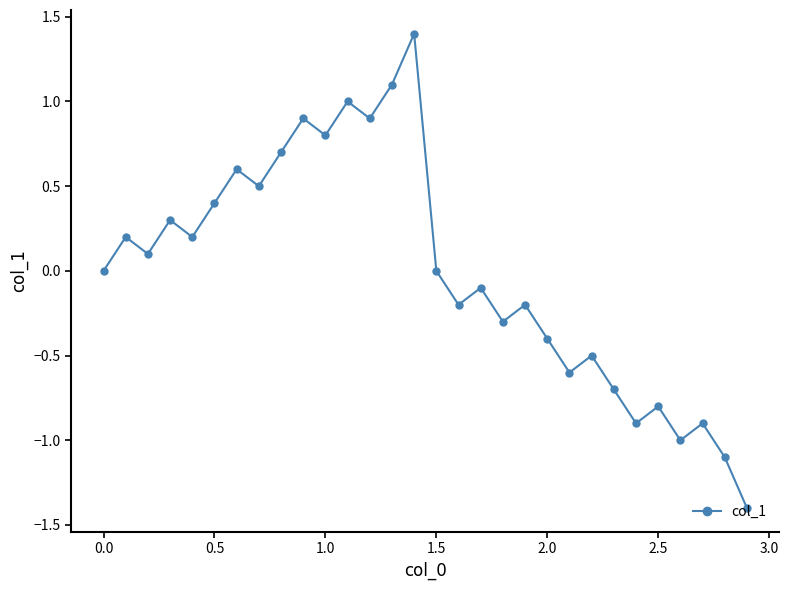

How many interior local peaks (higher than both neighbors) does the data have?

11